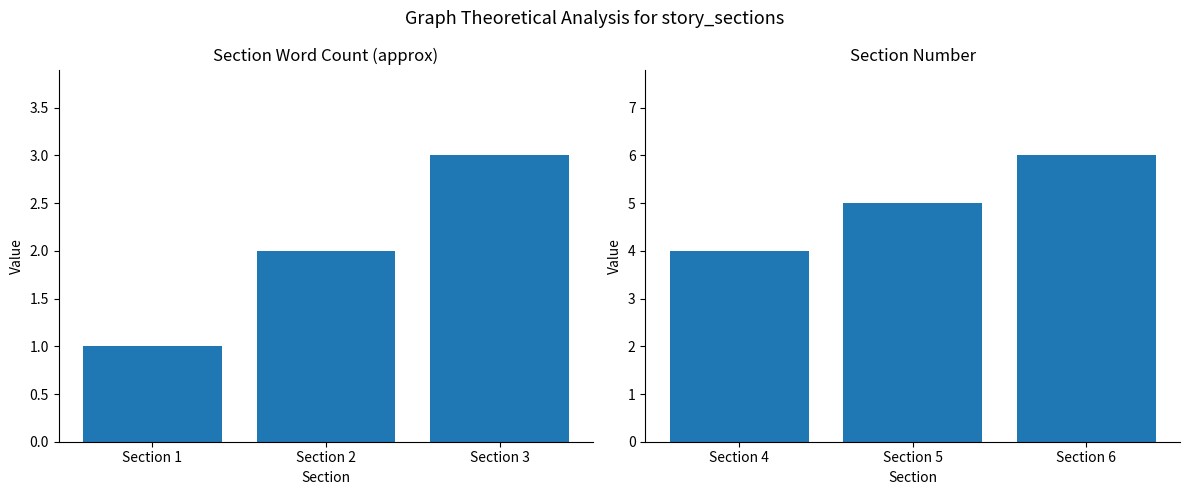

What is the average value?

5